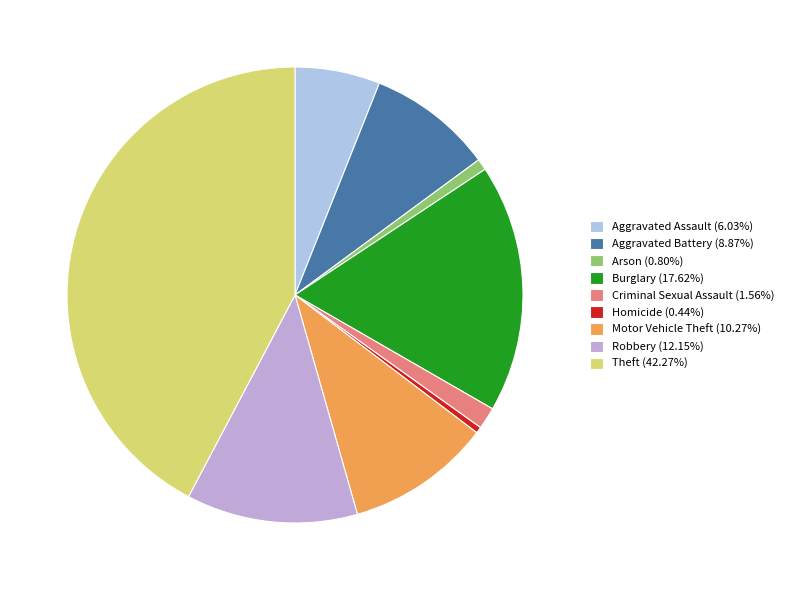

Is there a majority slice in this chart?

No